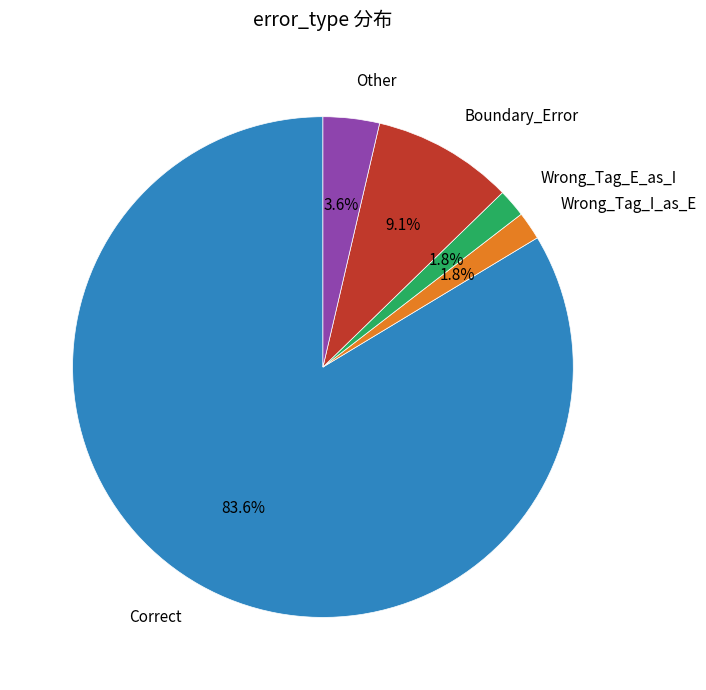

Is there a majority slice in this chart?

Yes